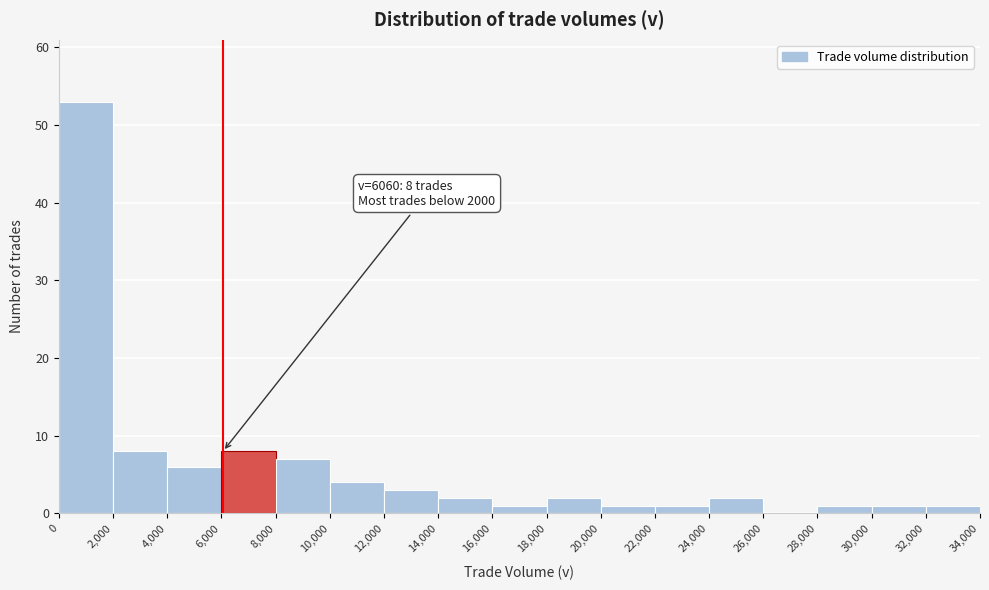

Which range on the x-axis has the tallest bar?

0 to 2,000